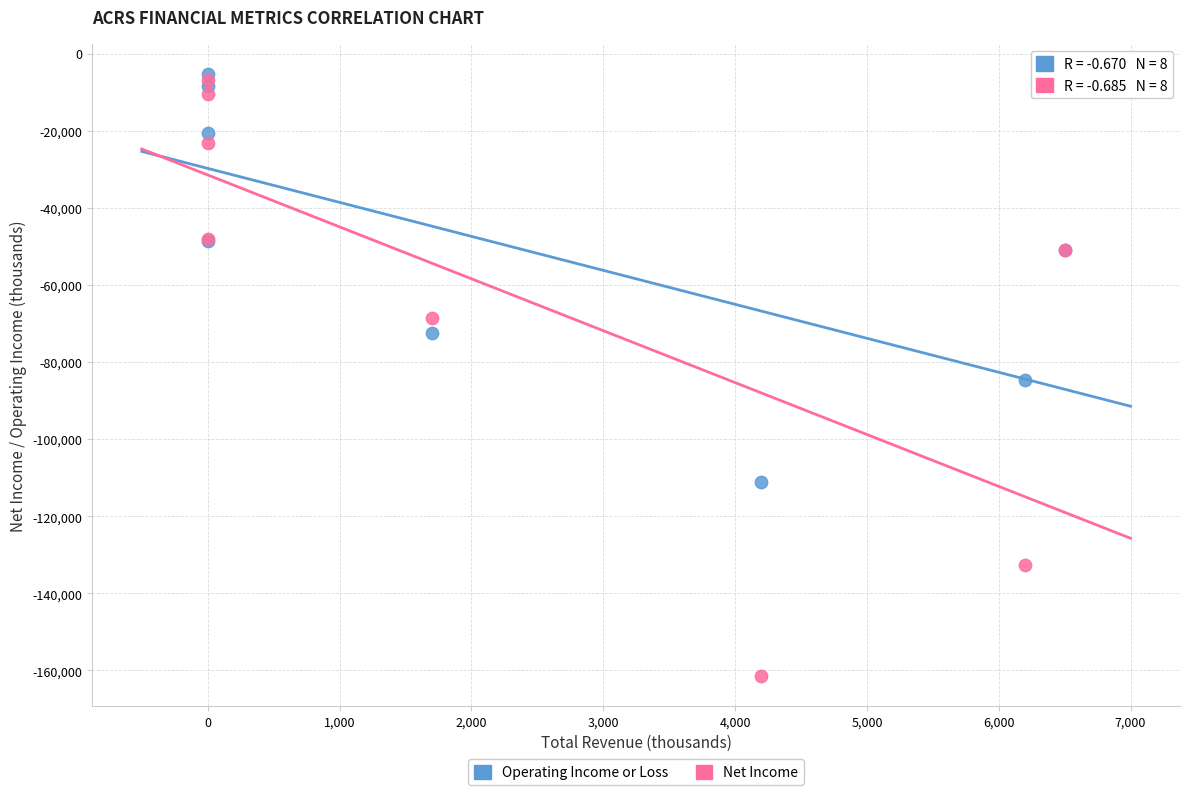

What are all the series names shown in the legend?

Operating Income or Loss, Net Income